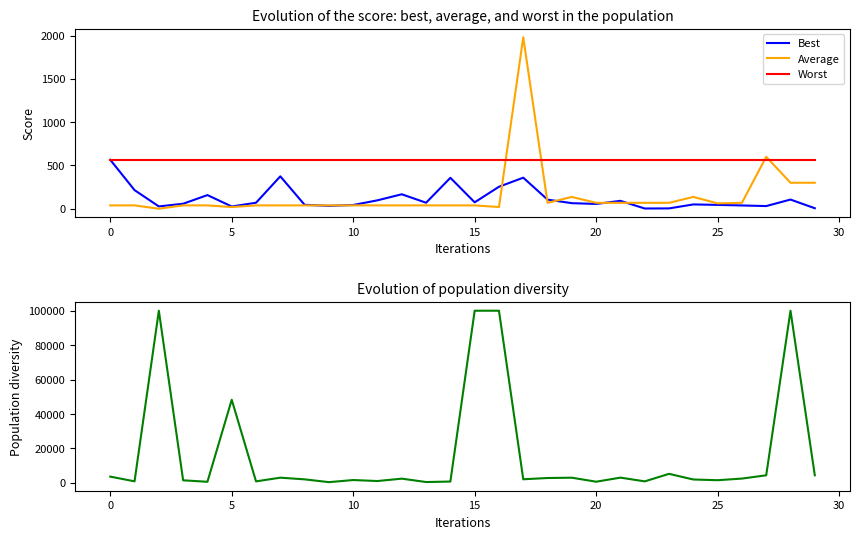

In Average, how many points are higher than both neighbors (excluding endpoints)?

4